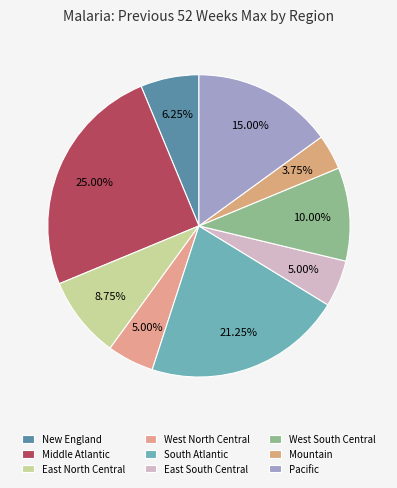

To the nearest percent, what portion does East South Central represent?

5%